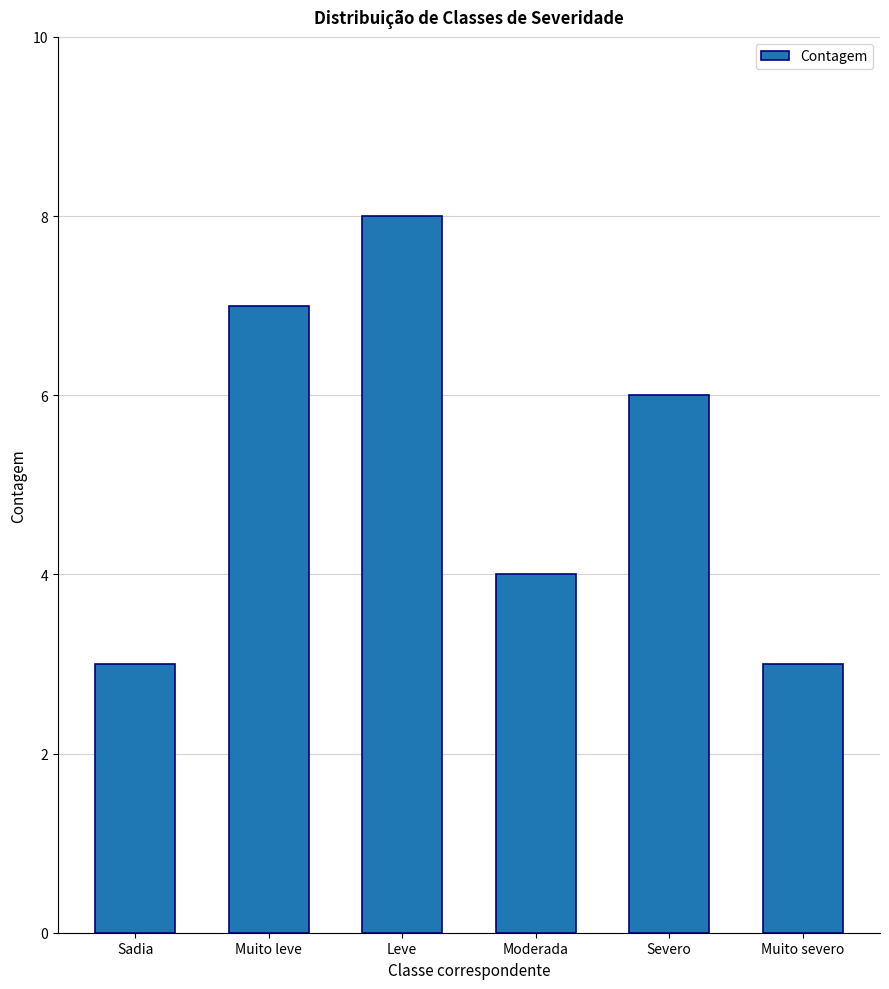

What is the label of the 3rd bar from the right?

Moderada